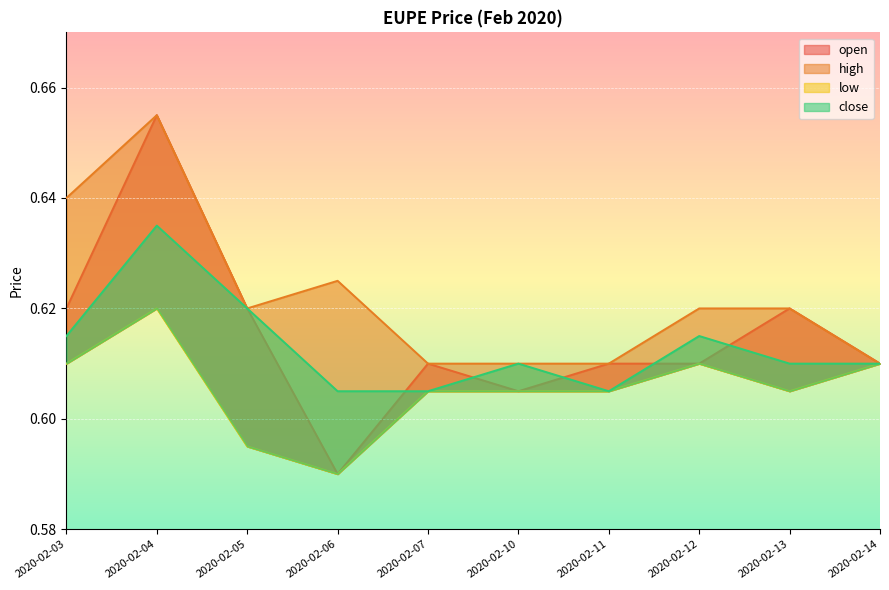

True or false: low and high intersect in this chart.

False